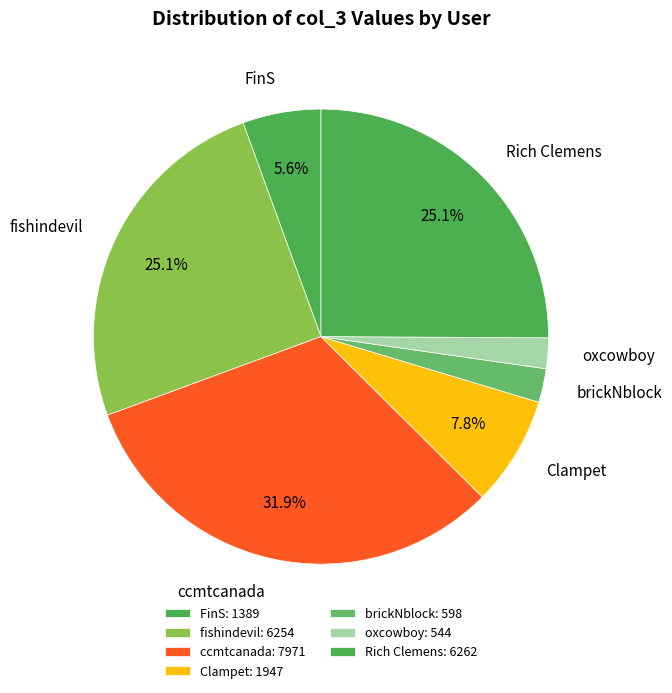

How many slices are in this pie chart?

7